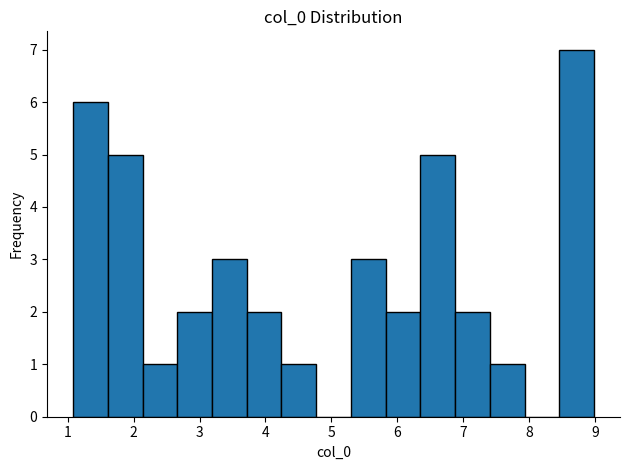

How tall is the bar that spans 3.2 to 3.7 on the x-axis? Neither the bar edges nor the heights are printed on the chart, so give them approximately, as read against the axes.

3